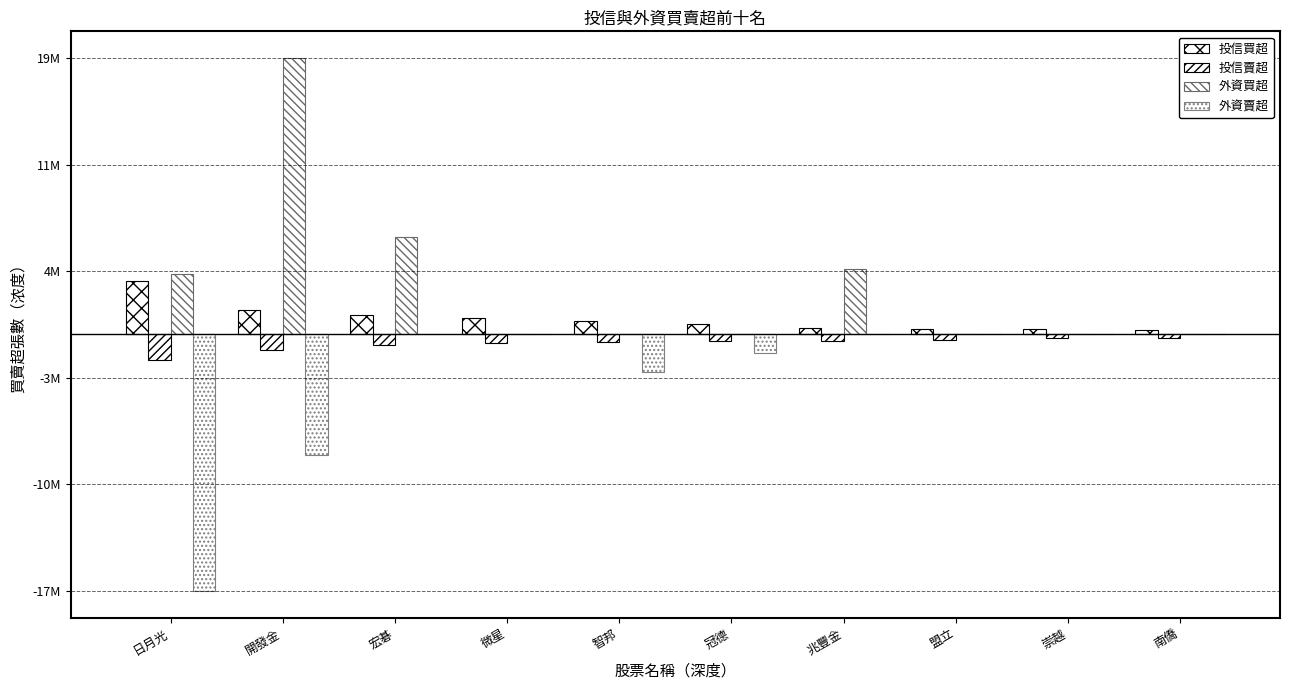

Are the bars grouped side by side (vs. stacked)?

Yes